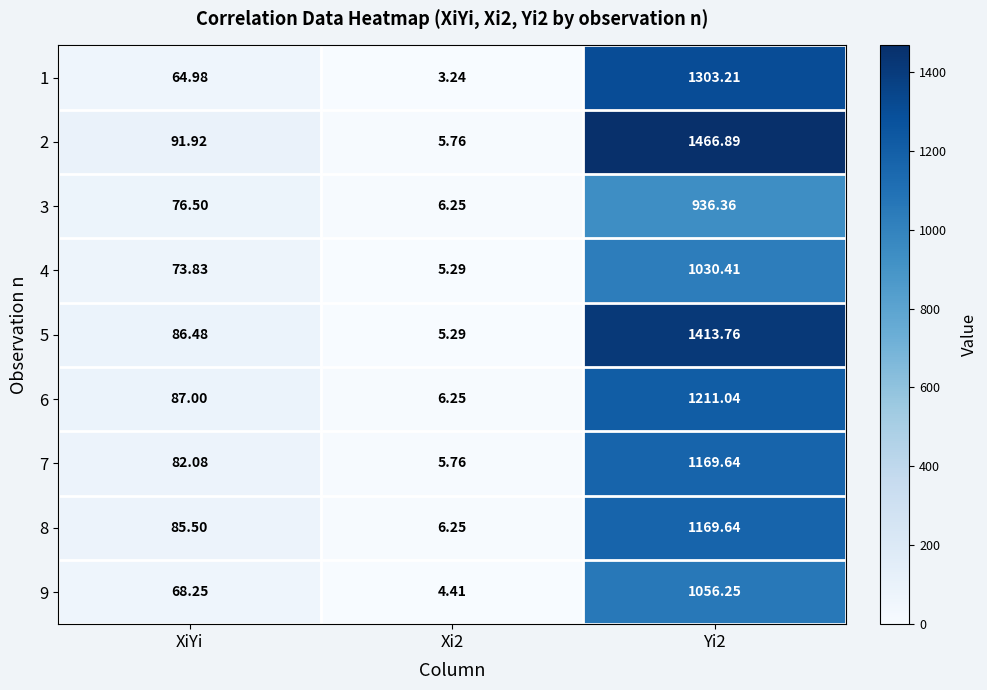

Where does the 5 series first go above 86?

XiYi